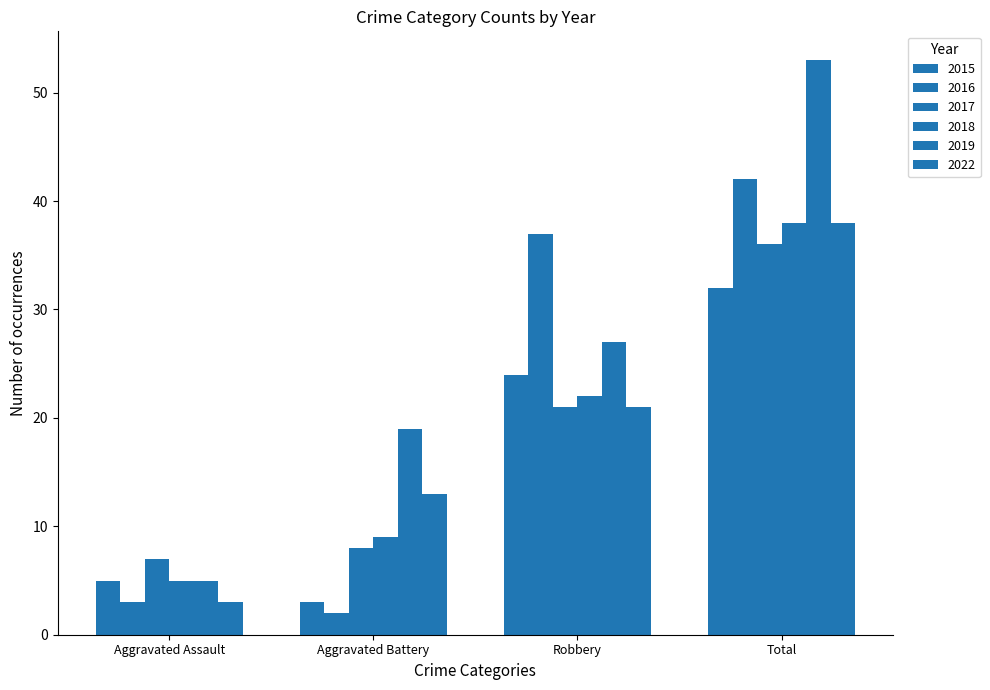

Reading left to right, what are all the values shown in this chart?

2015: Aggravated Assault=5	Aggravated Battery=3	Robbery=24	Total=32
2016: Aggravated Assault=3	Aggravated Battery=2	Robbery=37	Total=42
2017: Aggravated Assault=7	Aggravated Battery=8	Robbery=21	Total=36
2018: Aggravated Assault=5	Aggravated Battery=9	Robbery=22	Total=38
2019: Aggravated Assault=5	Aggravated Battery=19	Robbery=27	Total=53
2022: Aggravated Assault=3	Aggravated Battery=13	Robbery=21	Total=38